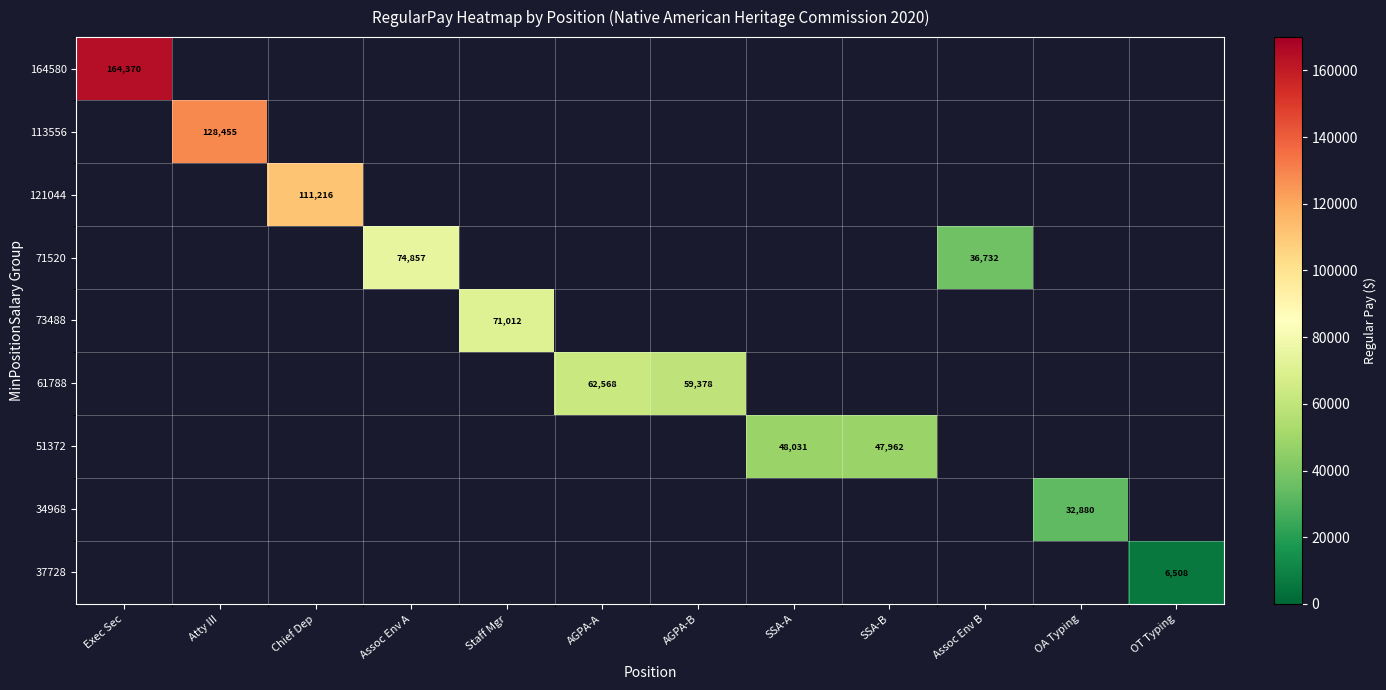

The 121044 series shows 71603 at Chief Dep. True or false?

False